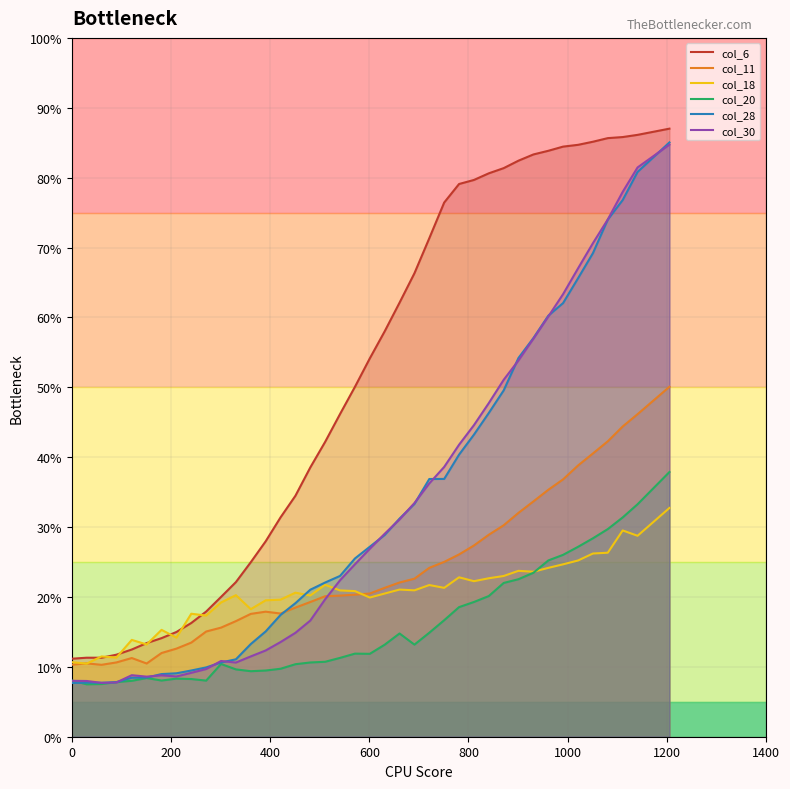

Which series has the widest spread of values?

col_28